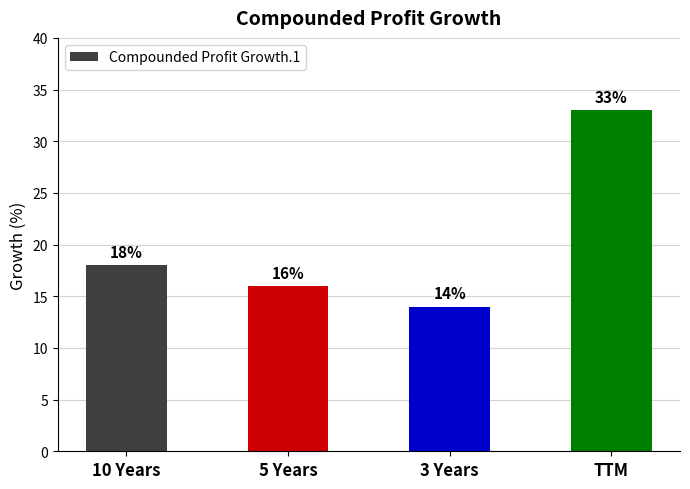

What is the label of the 1st bar from the left?

10 Years